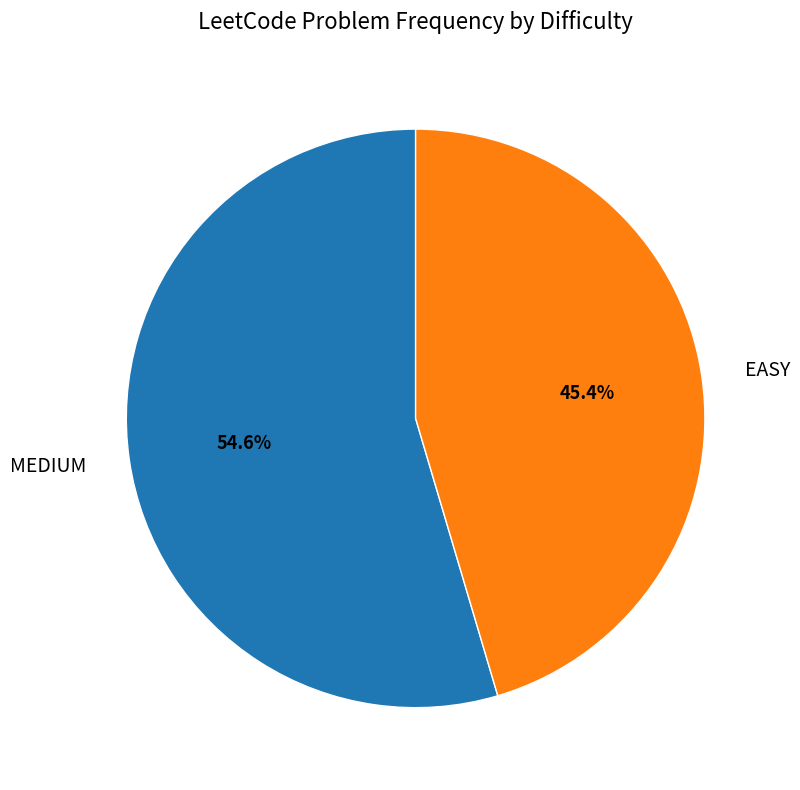

What percentage is the EASY slice, to the nearest percent?

45%